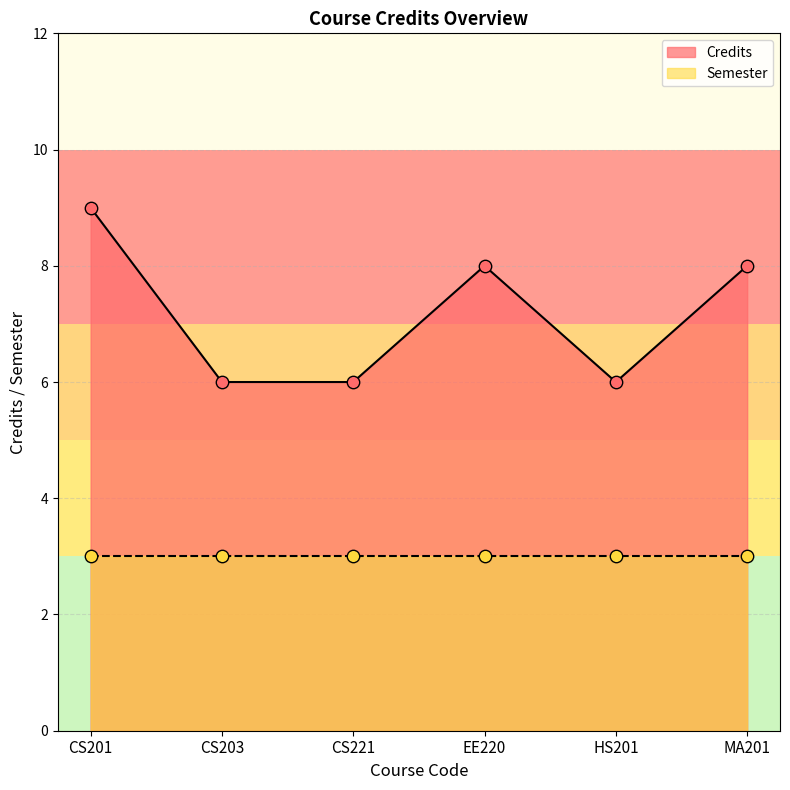

What is the ratio of the value at CS221 to the value at MA201?

0.8